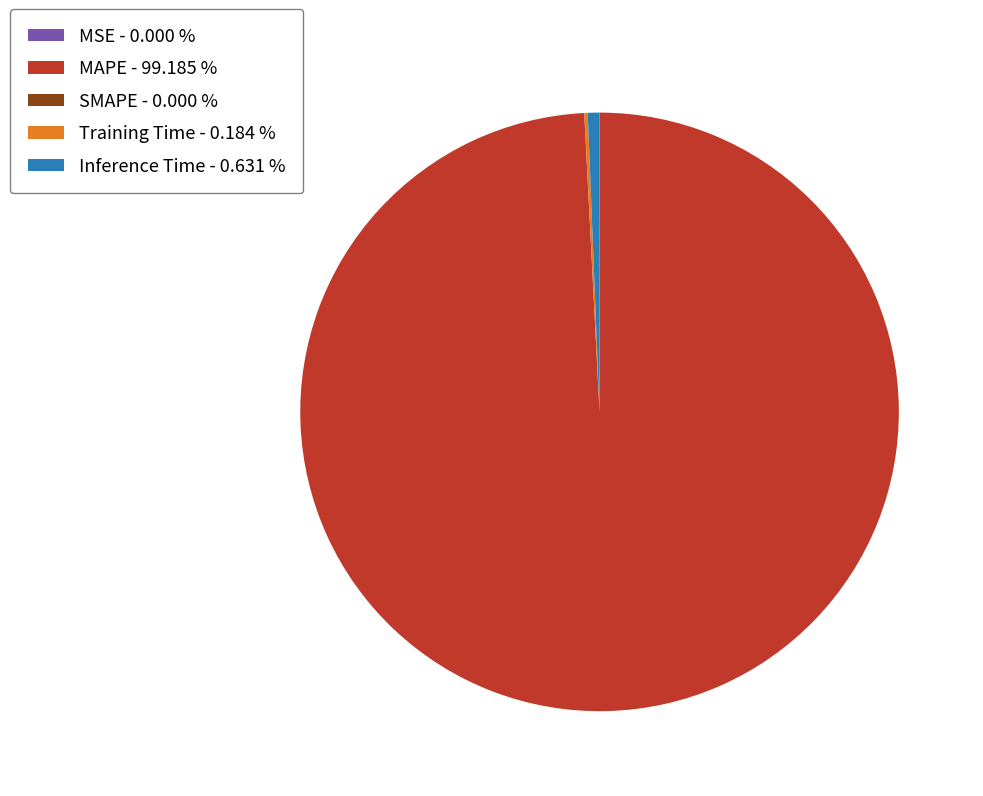

Does any single category account for the majority?

Yes